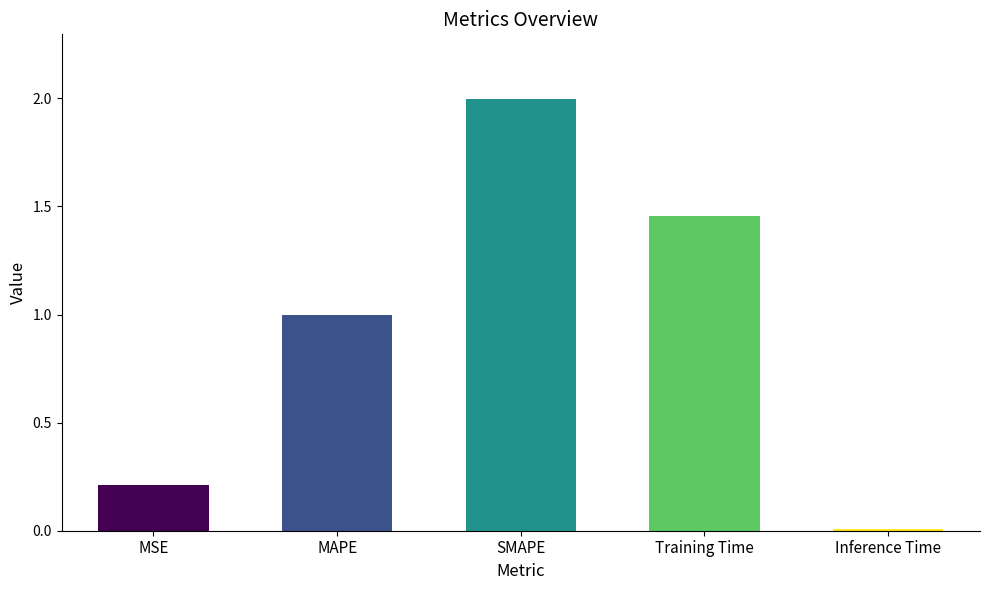

Read the value at MAPE.

1.0